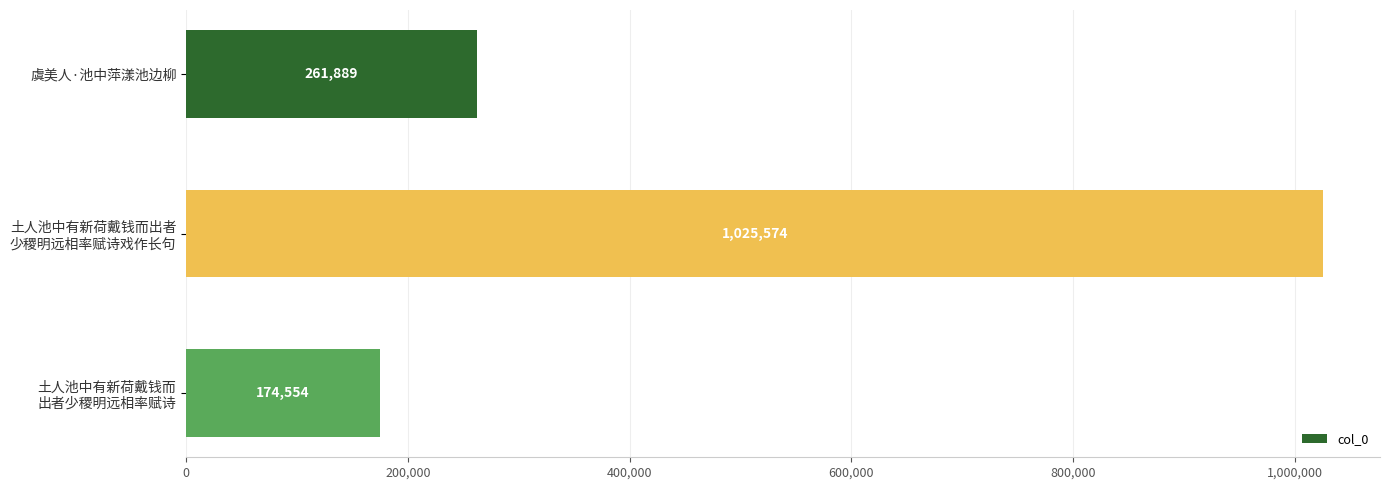

Which label corresponds to the largest value in the chart?

土人池中有新荷戴钱而出者
少稷明远相率赋诗戏作长句